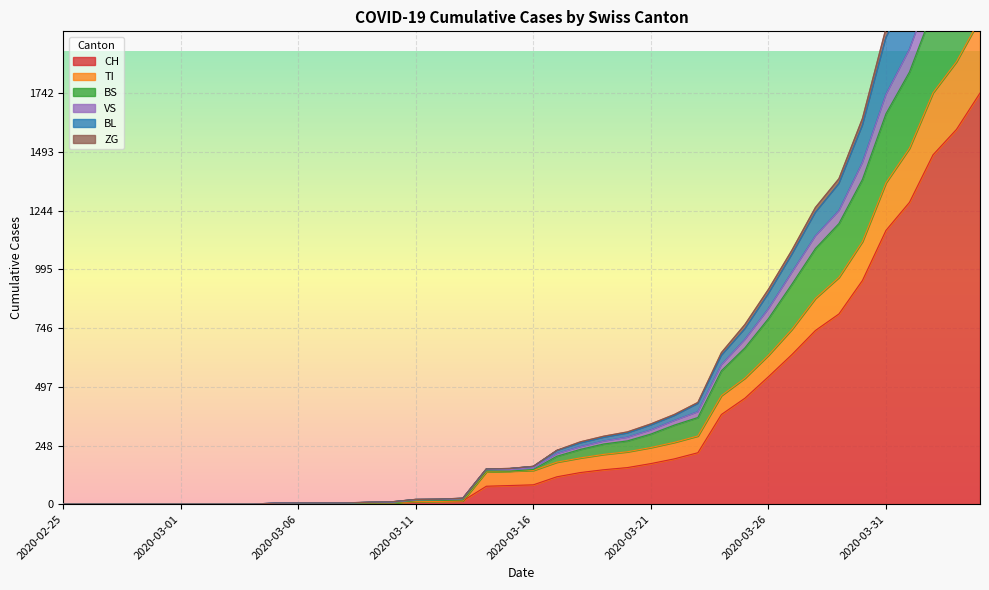

True or false: CH has a value of 593 at 2020-03-30.

False